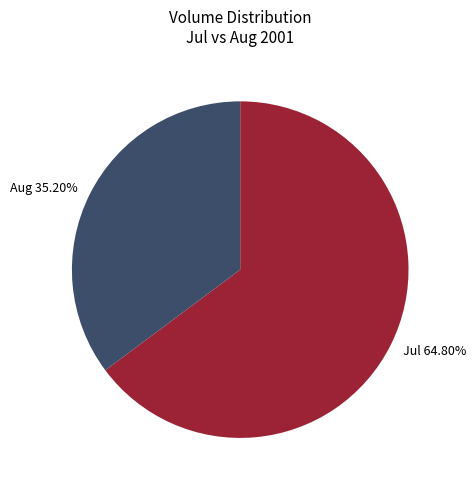

Do Jul 64.80% and Aug 35.20% together represent more than half of the pie?

Yes